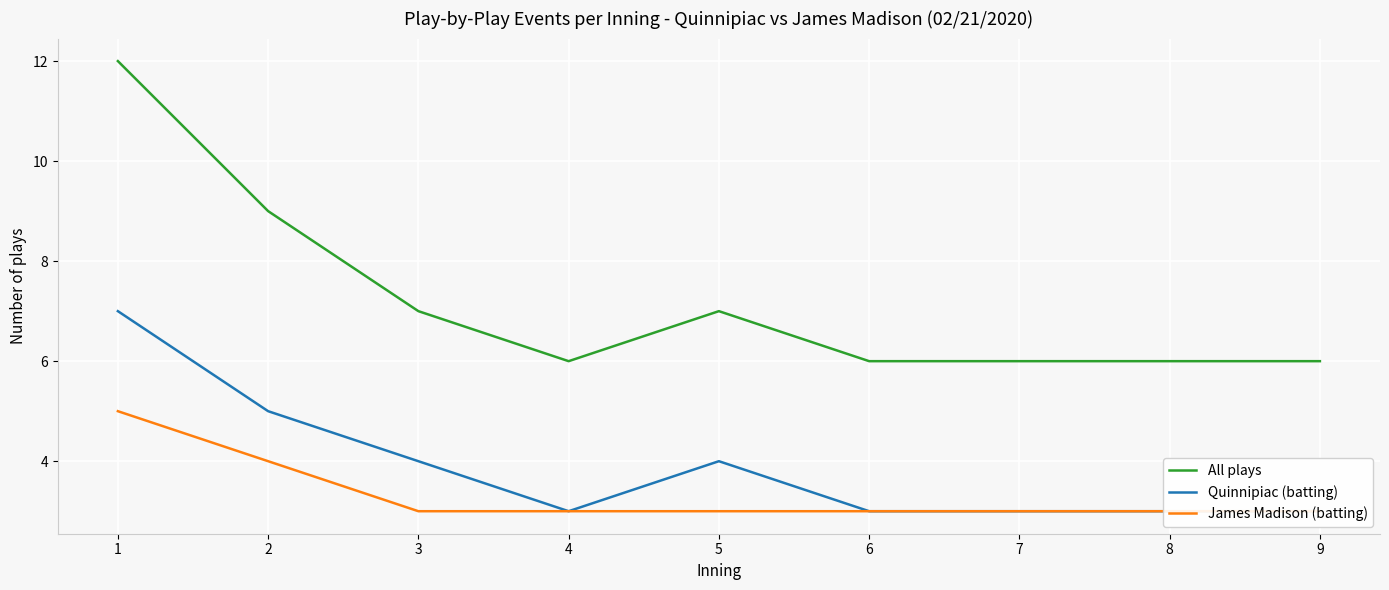

True or false: Quinnipiac (batting) and James Madison (batting) cross at least once.

False